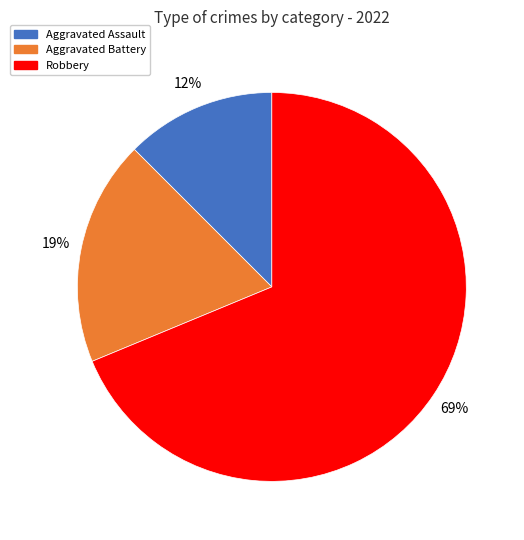

Is there any slice that represents more than half of the pie?

Yes